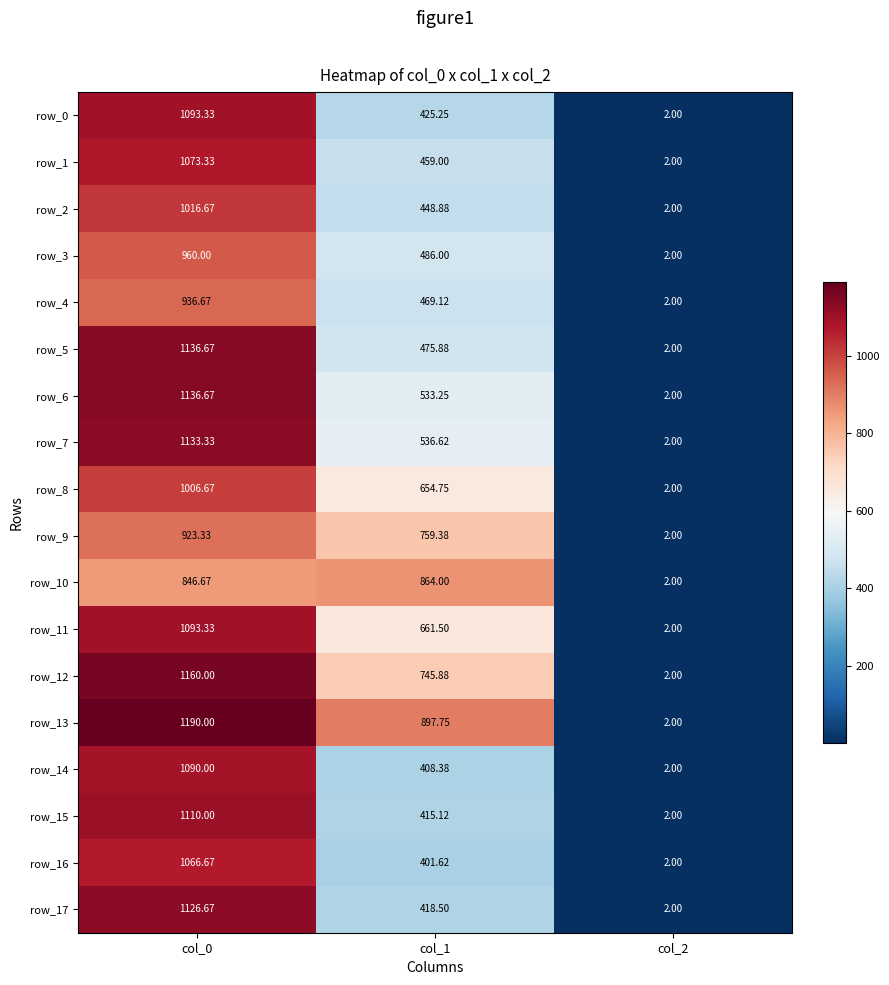

Is the value of row_4 at col_2 greater than the value of row_16 at col_1?

No